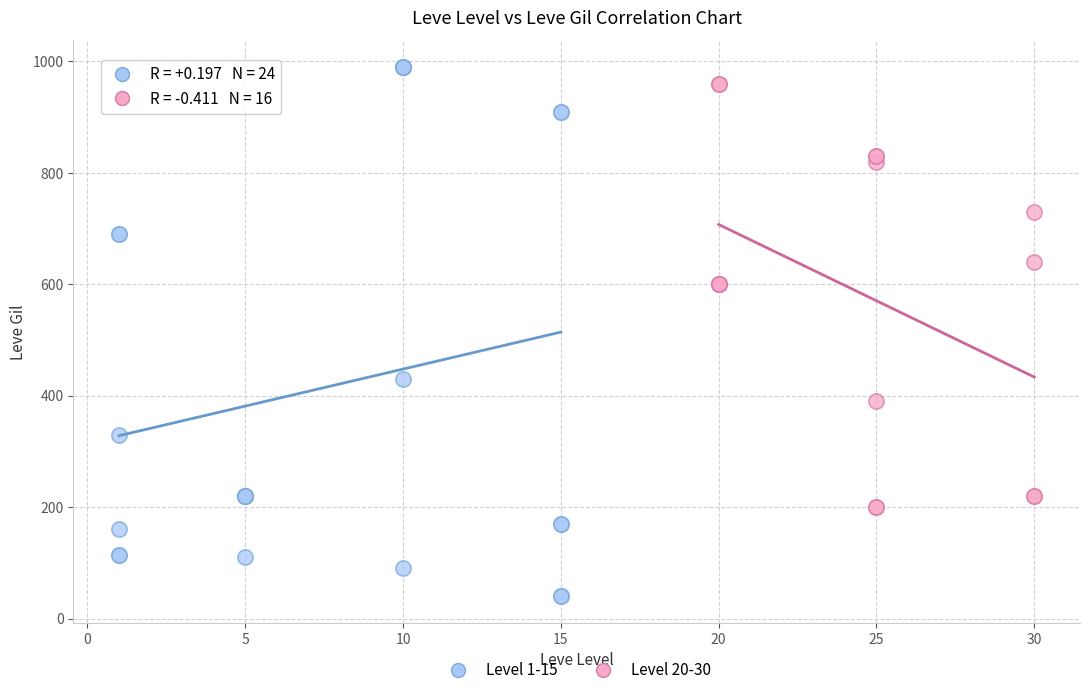

What are all the series names shown in the legend?

Level 1-15, Level 20-30